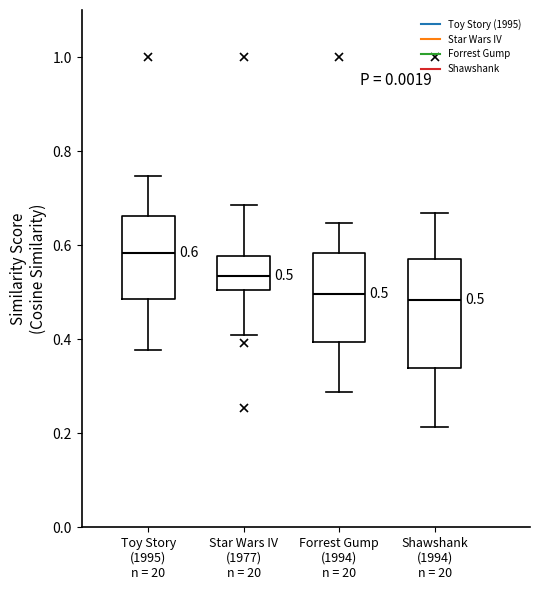

Comparing the boxes themselves (not the whiskers), which one is the tallest?

Shawshank (1994) n = 20